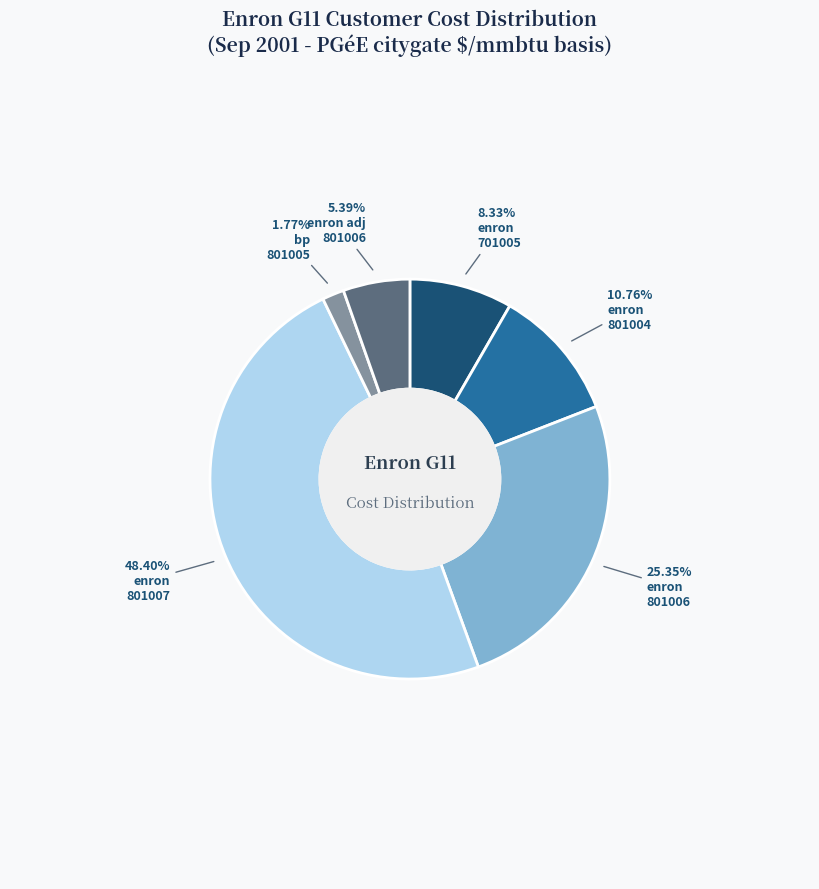

Is there any slice that represents more than half of the pie?

No